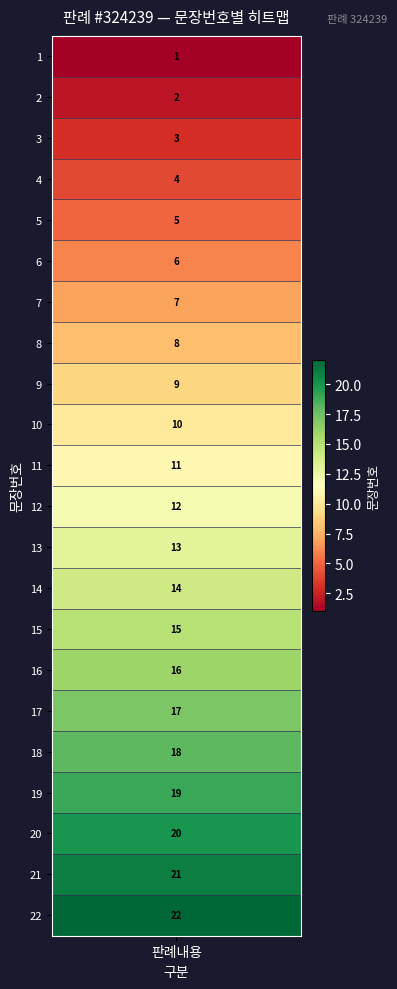

Between 12 and 5, which is larger?

12